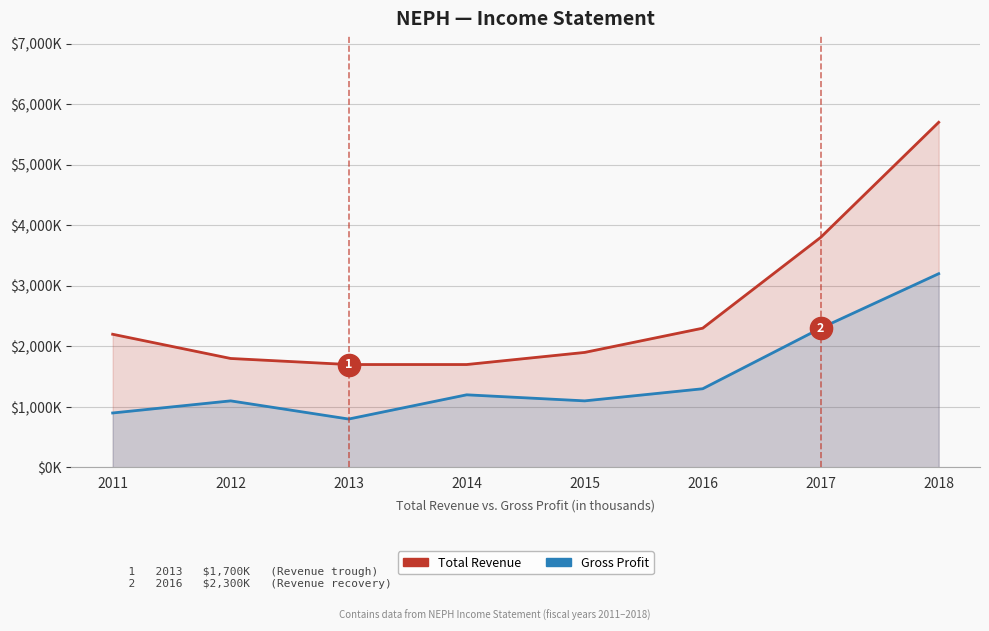

What are all the series names shown in the legend?

Total Revenue, Gross Profit